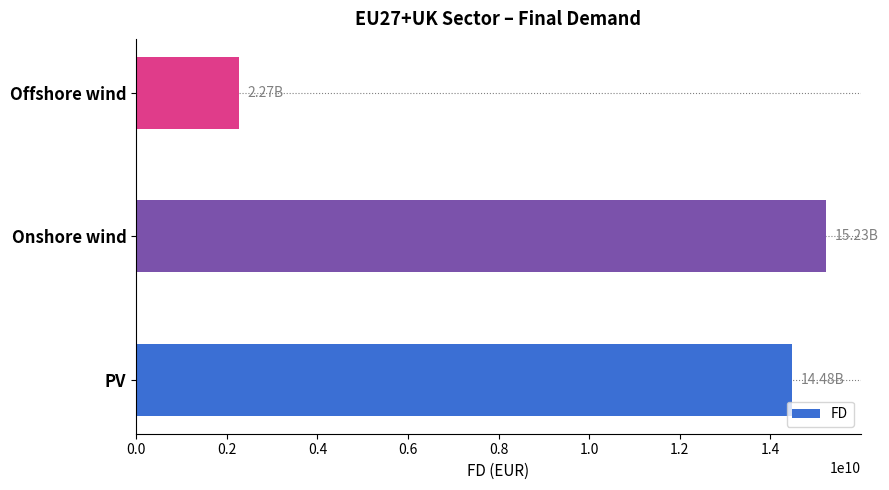

What is the greatest value displayed?

15231732260.8